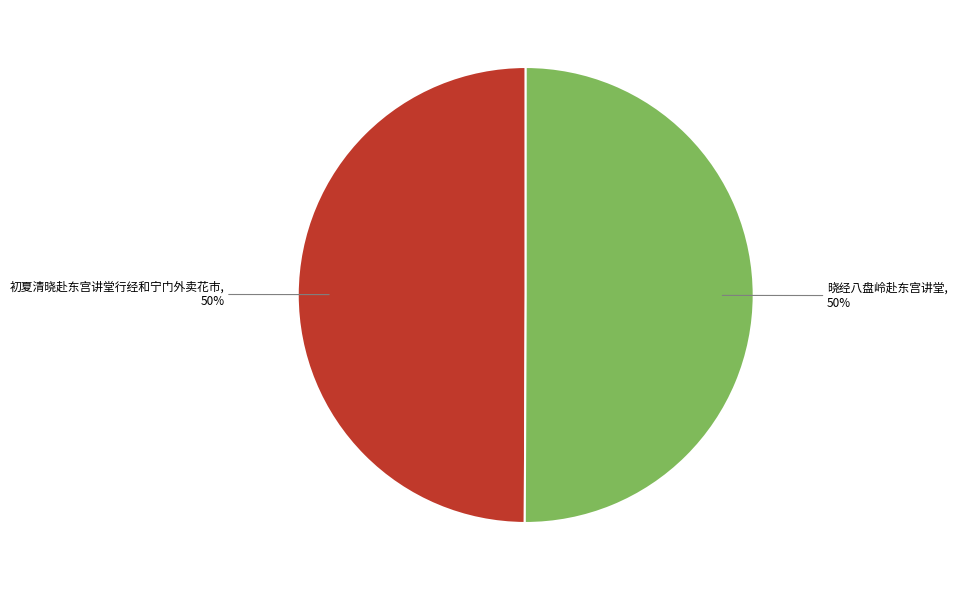

To the nearest percent, what percentage of the pie is 晓经八盘岭赴东宫讲堂?

50%